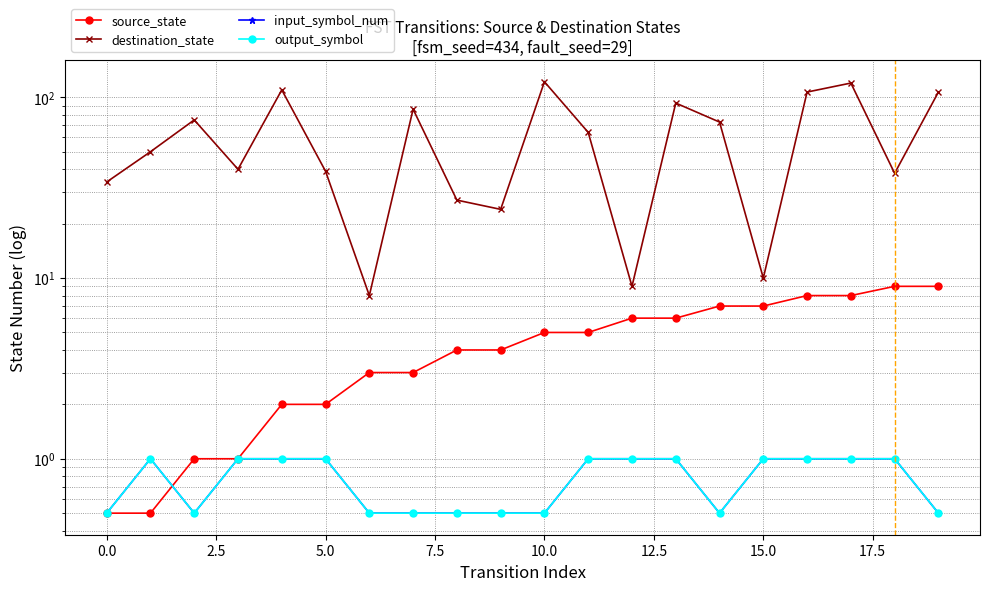

Which category has the highest value across all series?

10